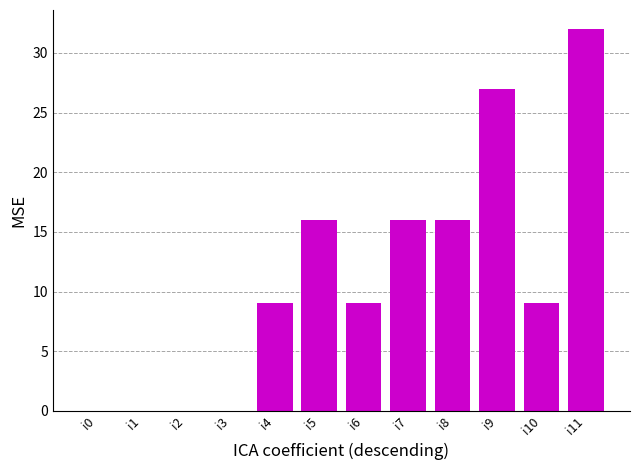

True or false: the data shows 16 at i7.

True